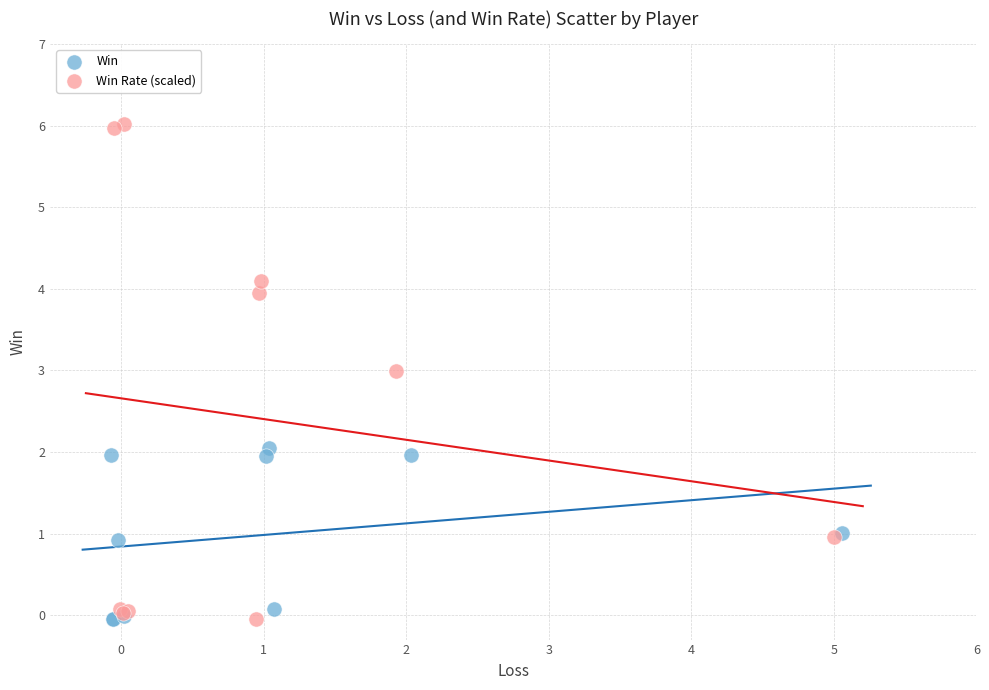

Which series has the widest spread of Y values?

Win Rate (scaled)